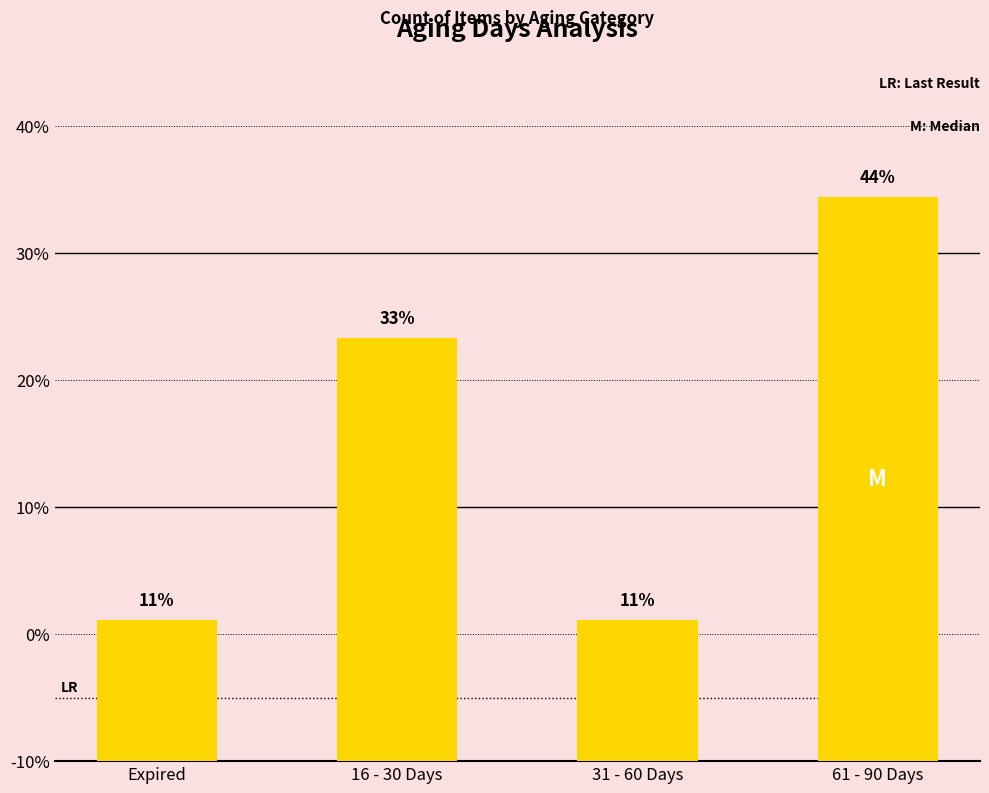

The chart shows a value of 33.3 at 16 - 30 Days. True or false?

True